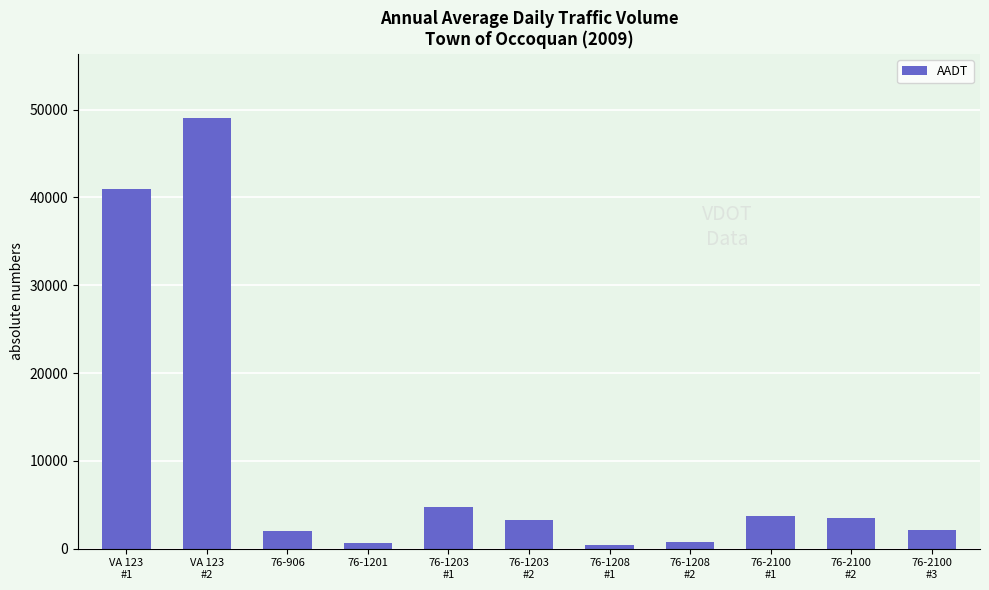

Where does the data first go above 3300?

VA 123
#1